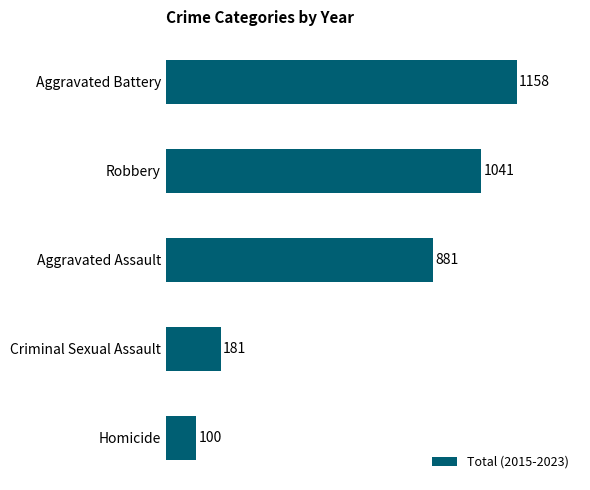

The value at Robbery is 1041. True or false?

True